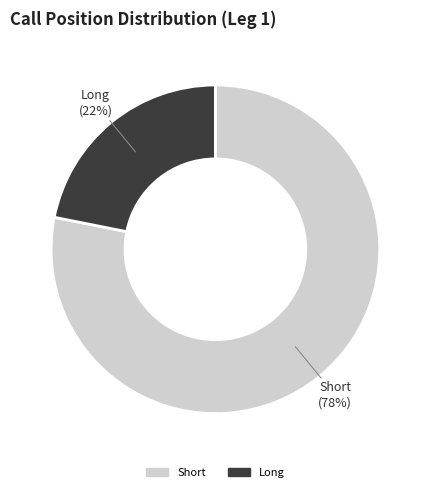

Which has a higher value, Long or Short?

Short